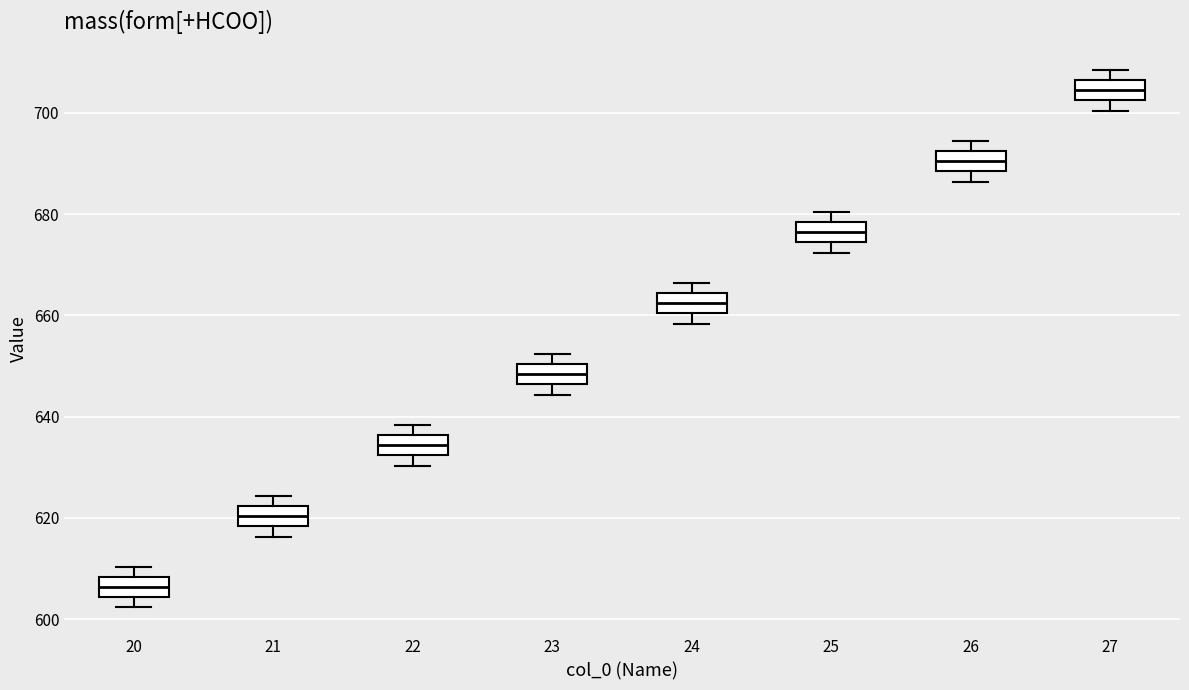

Which box has the lowest median line?

20